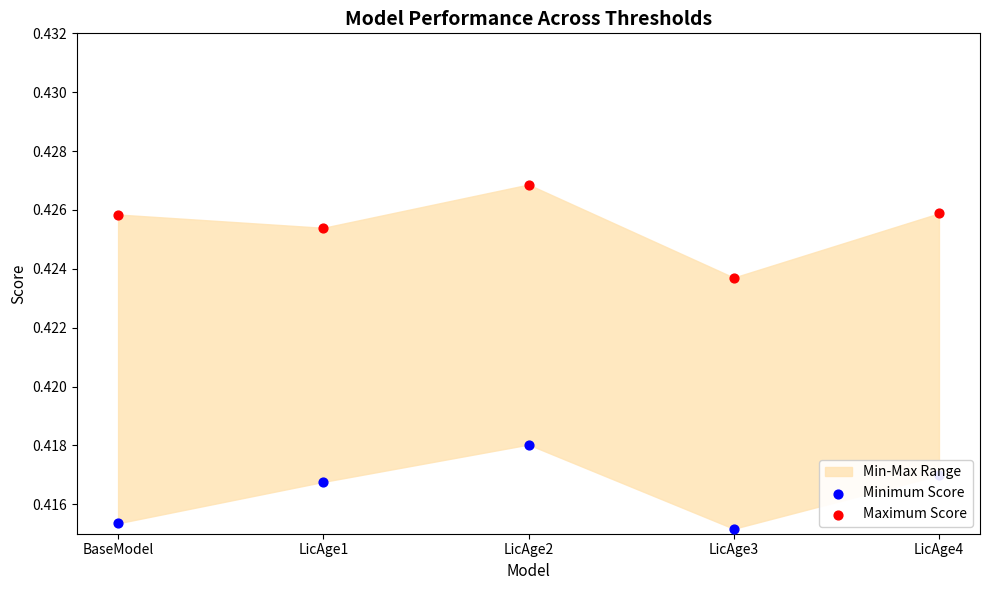

What is the total value across all series at BaseModel?

0.8